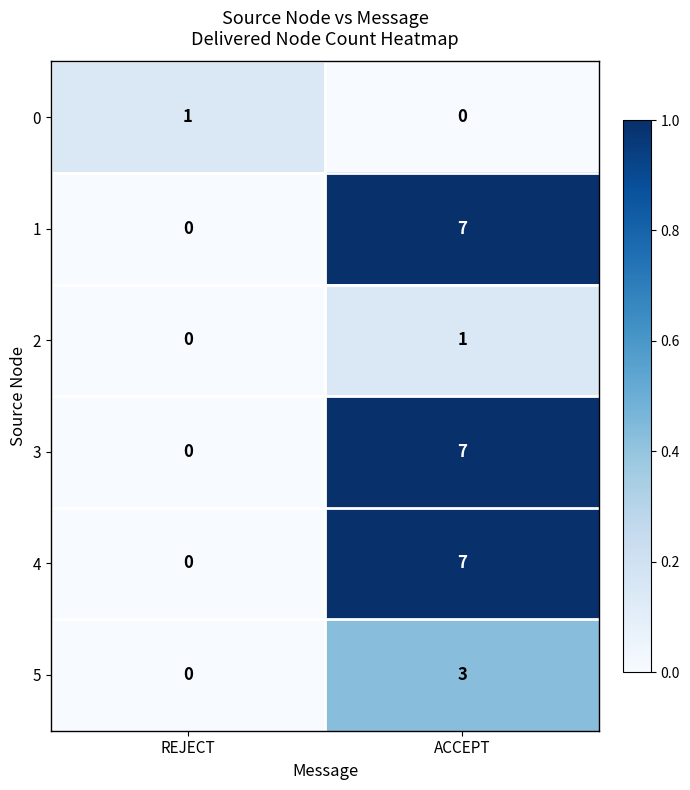

Reading right to left, extract all data points from this chart.

0: 0	1
1: 7	0
2: 1	0
3: 7	0
4: 7	0
5: 3	0